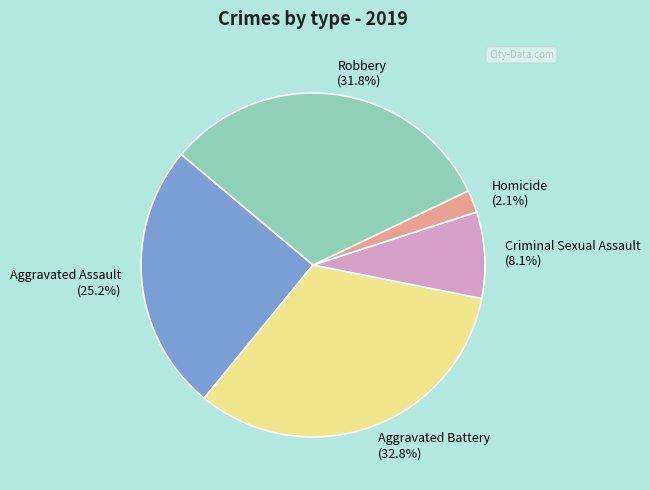

Does Aggravated Assault represent more than half of the total?

No